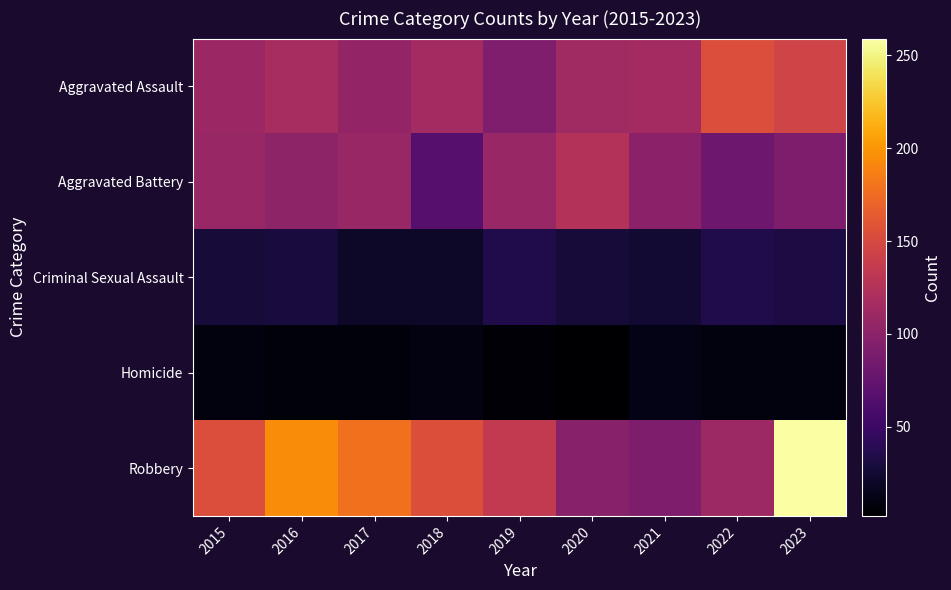

At which category does the chart reach its minimum across all series?

2020